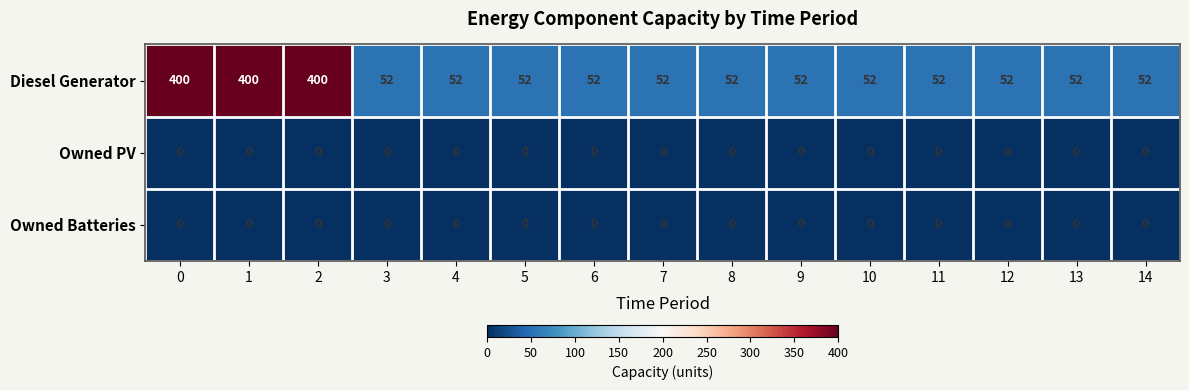

At how many categories does at least one series exceed 377?

3